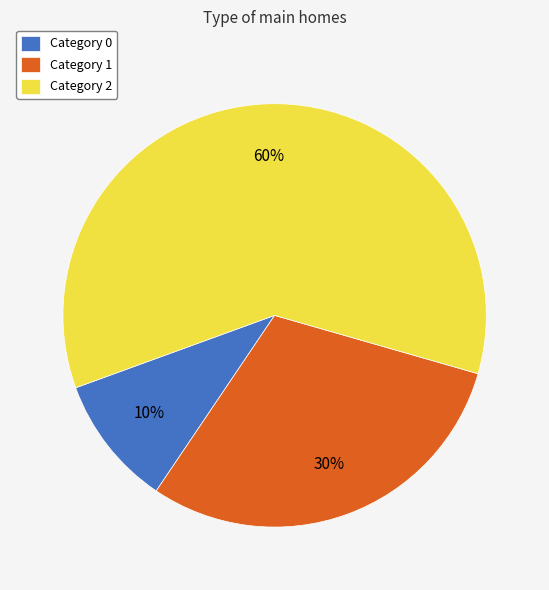

Which slice represents more than half of the pie?

Category 2